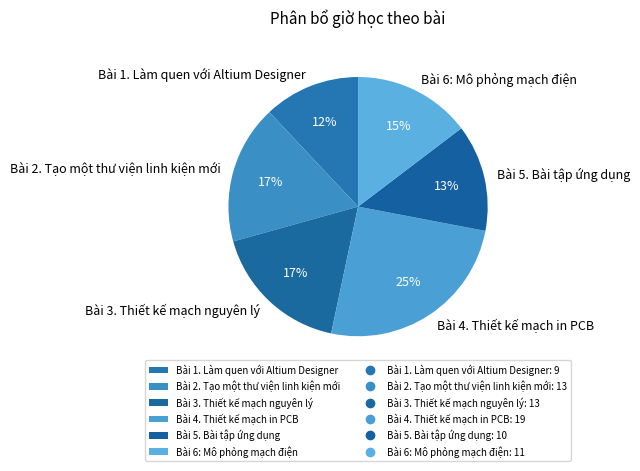

Is the sum of Bài 4. Thiết kế mạch in PCB and Bài 1. Làm quen với Altium Designer greater than half?

No